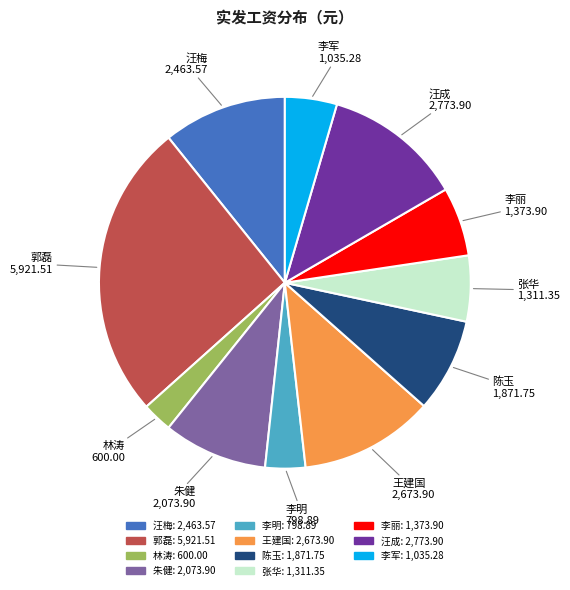

Is there any slice that represents more than half of the pie?

No